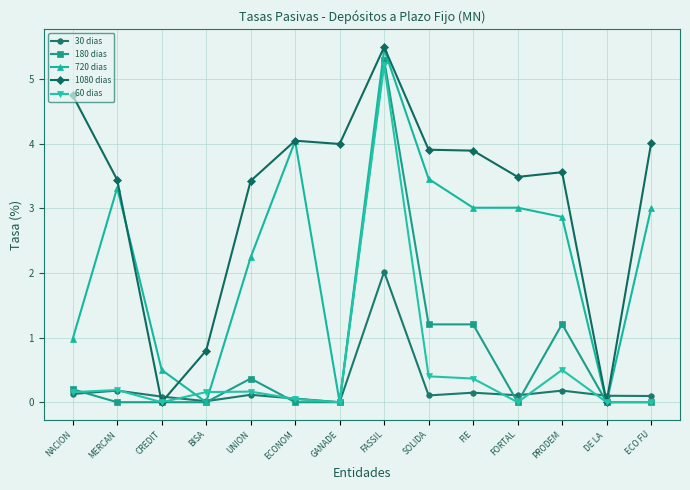

Which series has the largest total across all categories?

1080 dias